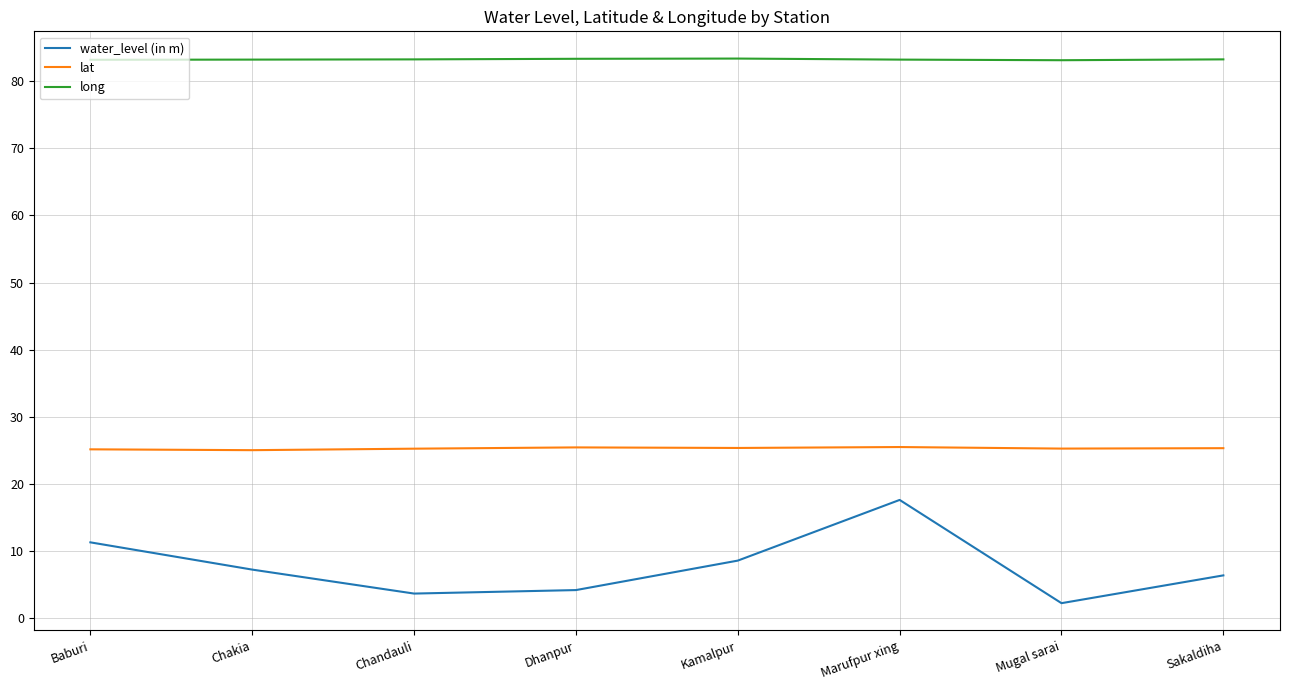

The value of long at Marufpur xing is 148.2. True or false?

False